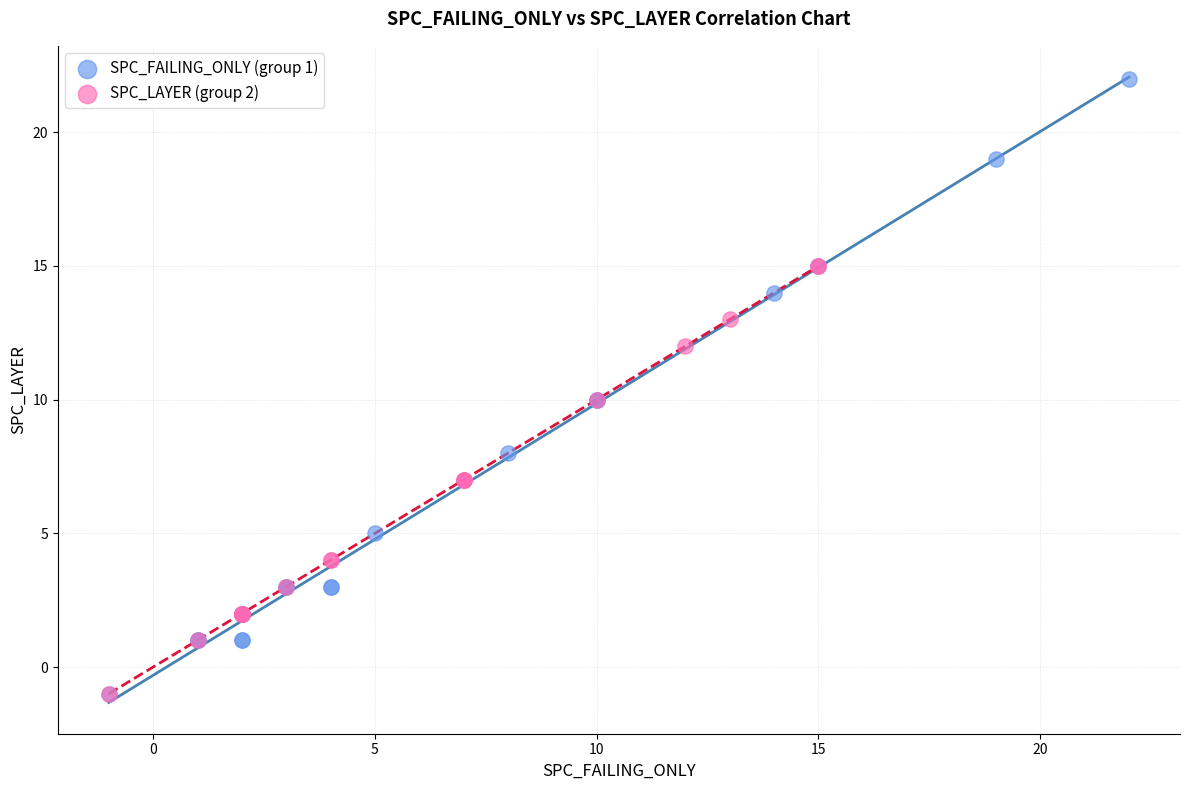

Which series reaches the maximum Y coordinate?

SPC_FAILING_ONLY (group 1)